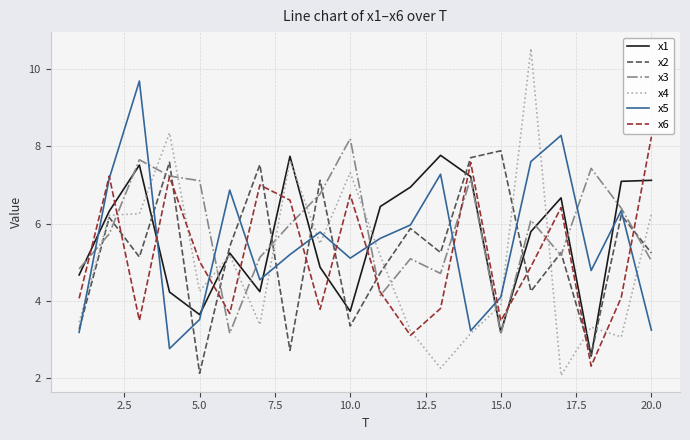

What is the maximum value for x6?

8.2